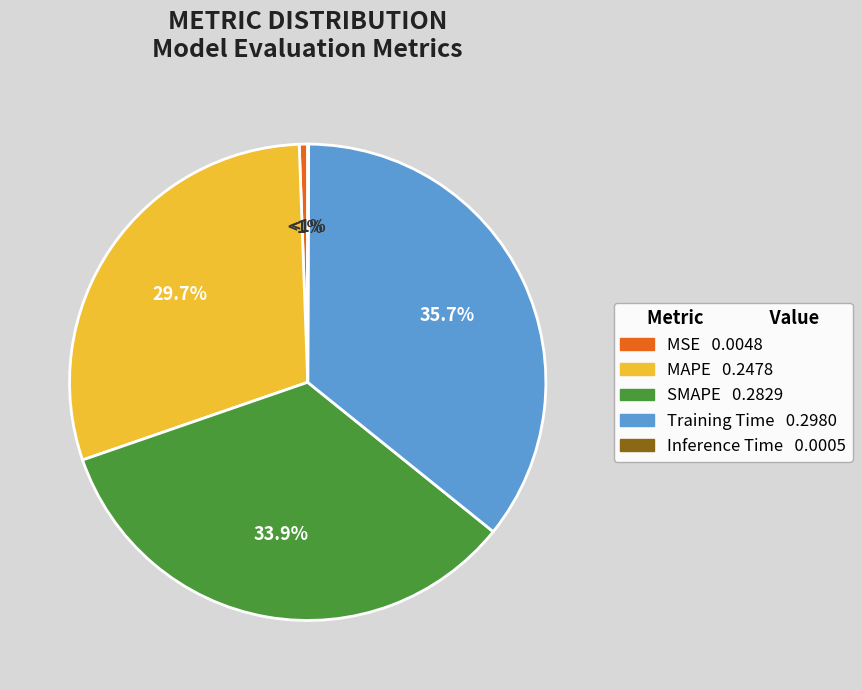

Count the number of slices in the pie.

5